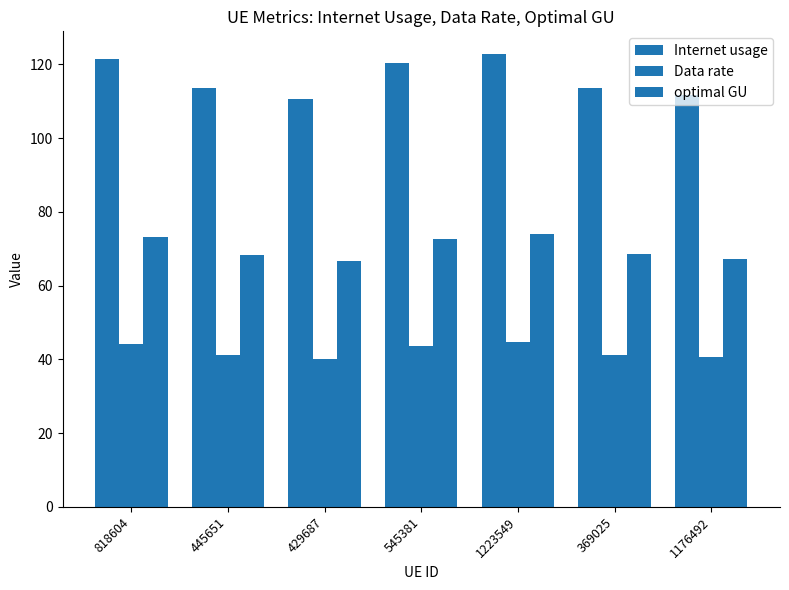

Which series has the widest spread of values?

Internet usage